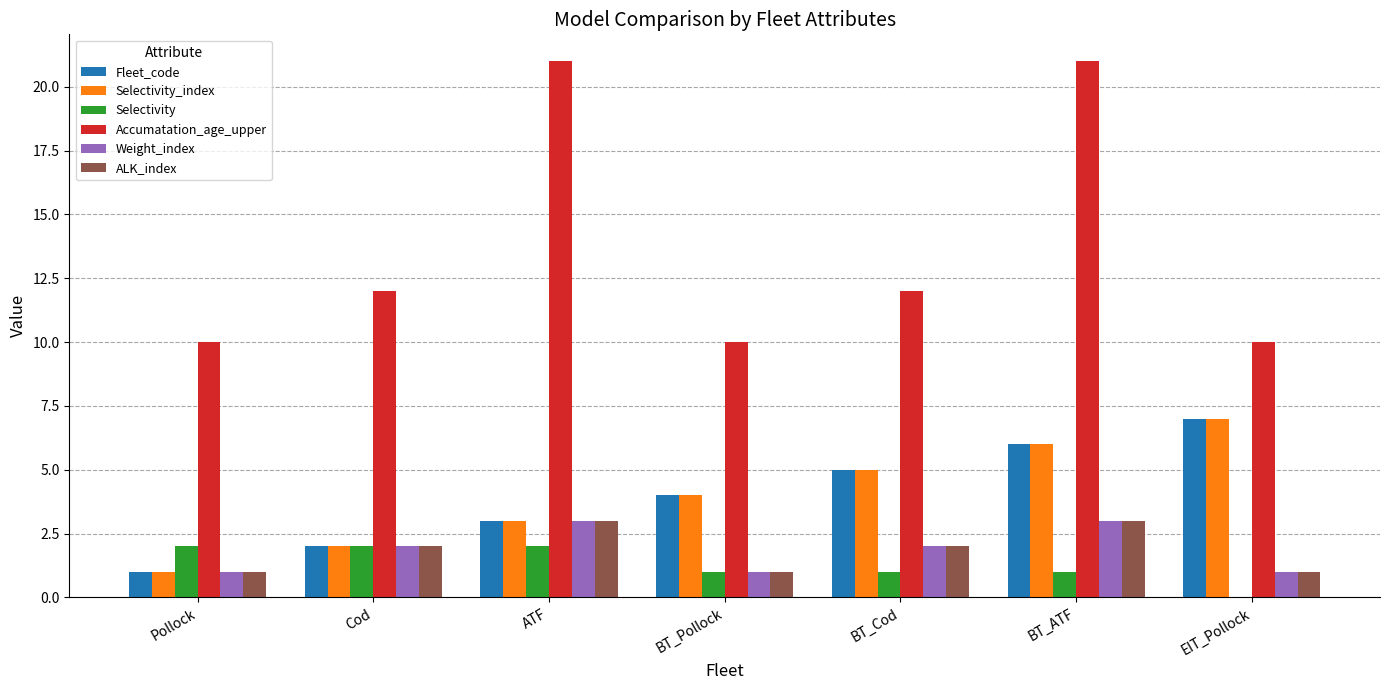

What is the spread (max minus min) of values at ATF?

19